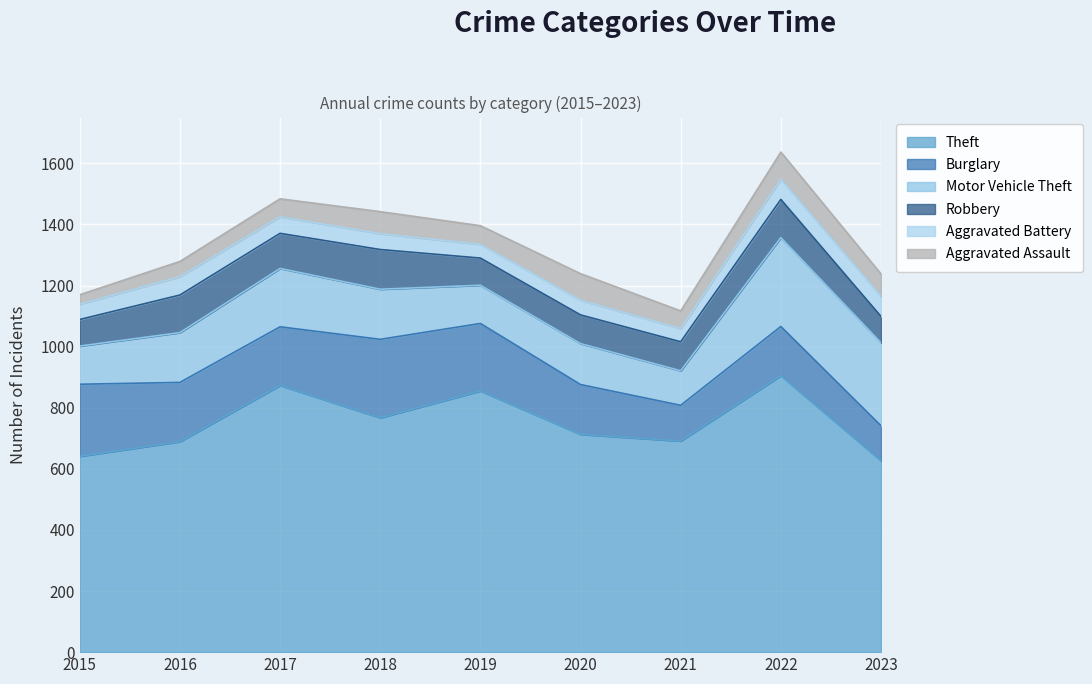

Which series has the largest total across all categories?

Theft